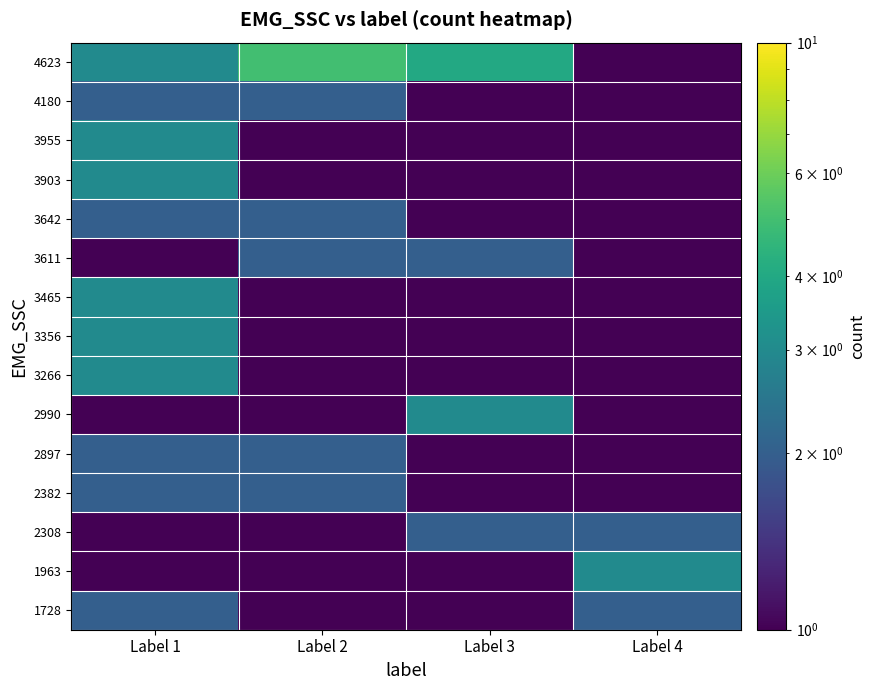

Which label corresponds to the smallest value in the chart?

Label 2